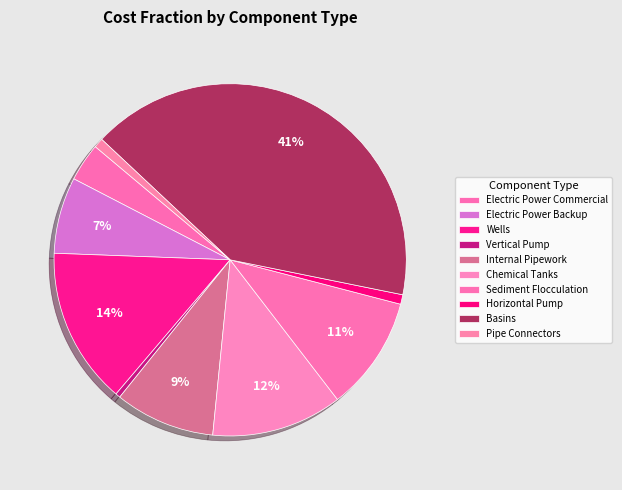

Which slice is the smallest?

Vertical Pump